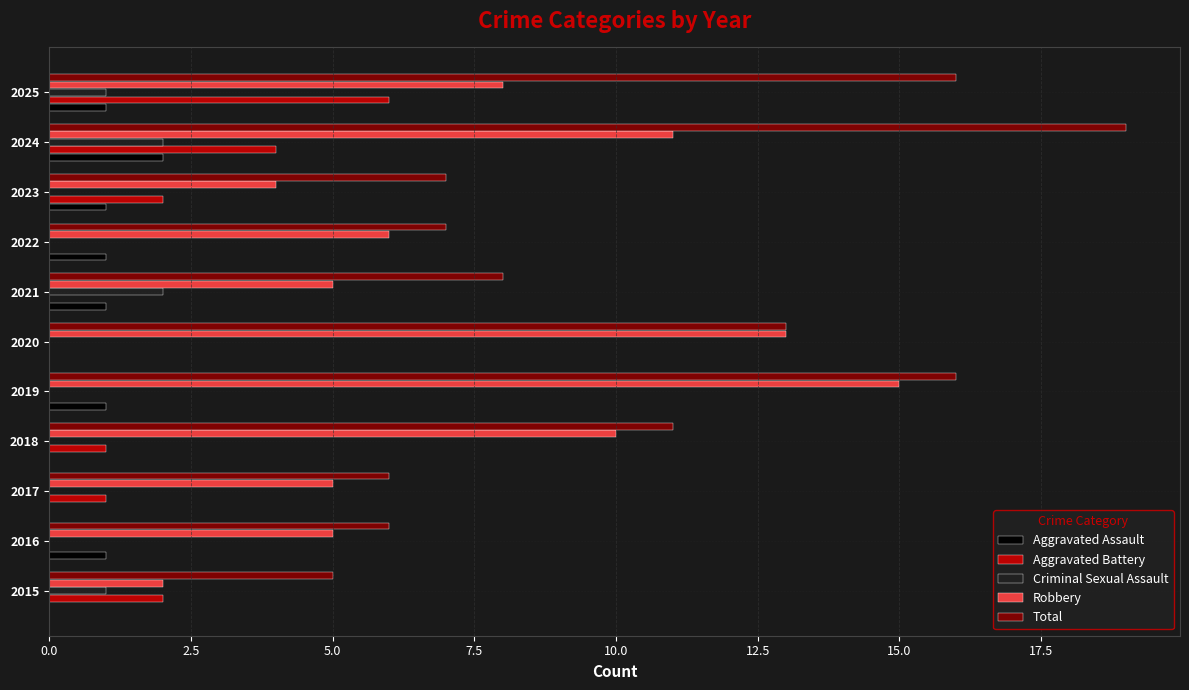

What is the sum of the Robbery values at 2016 and 2015?

7